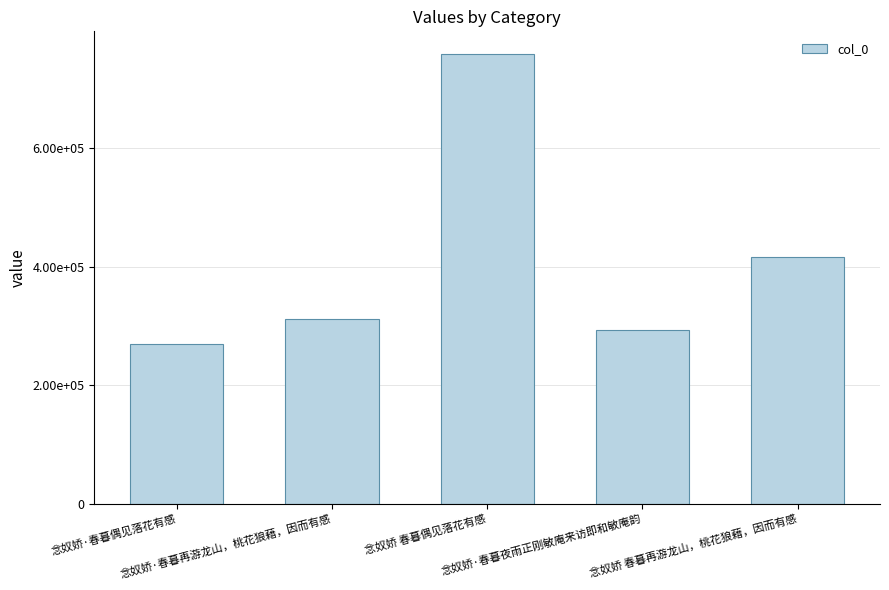

Approximately how many times larger is the value at 念奴娇·春暮夜雨正刚敏庵来访即和敏庵韵 compared to 念奴娇·春暮再游龙山，桃花狼藉，因而有感?

0.9